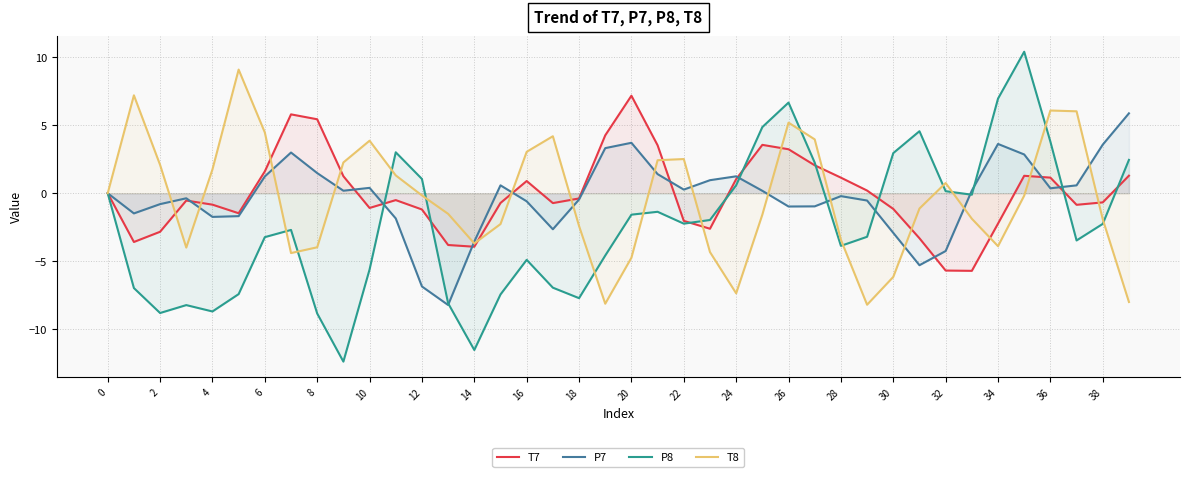

Which category has the lowest value in the T8 series?

29